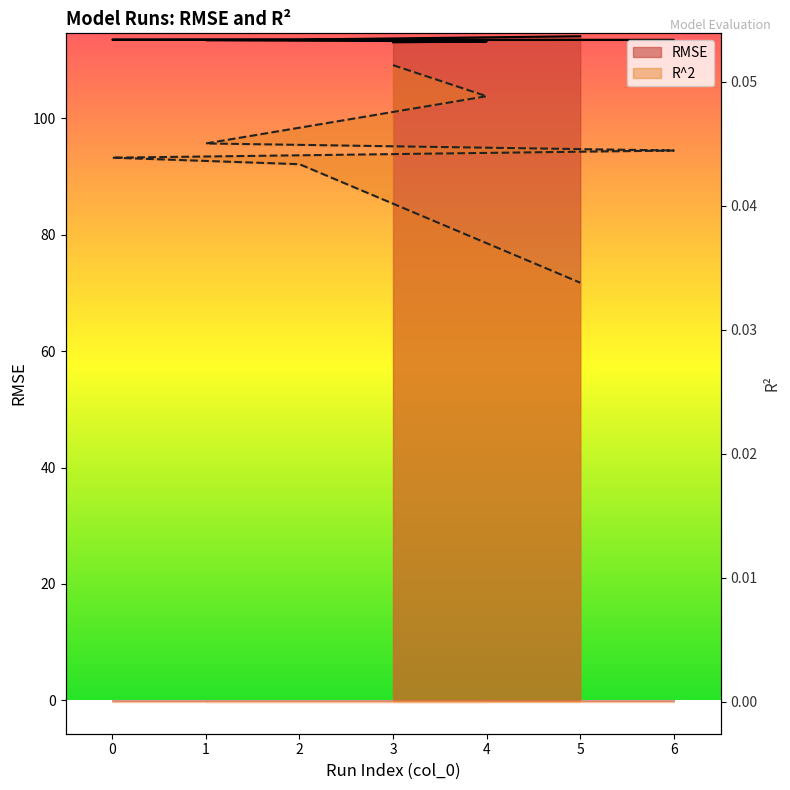

List the series in order of their peak value, lowest first.

R^2, RMSE